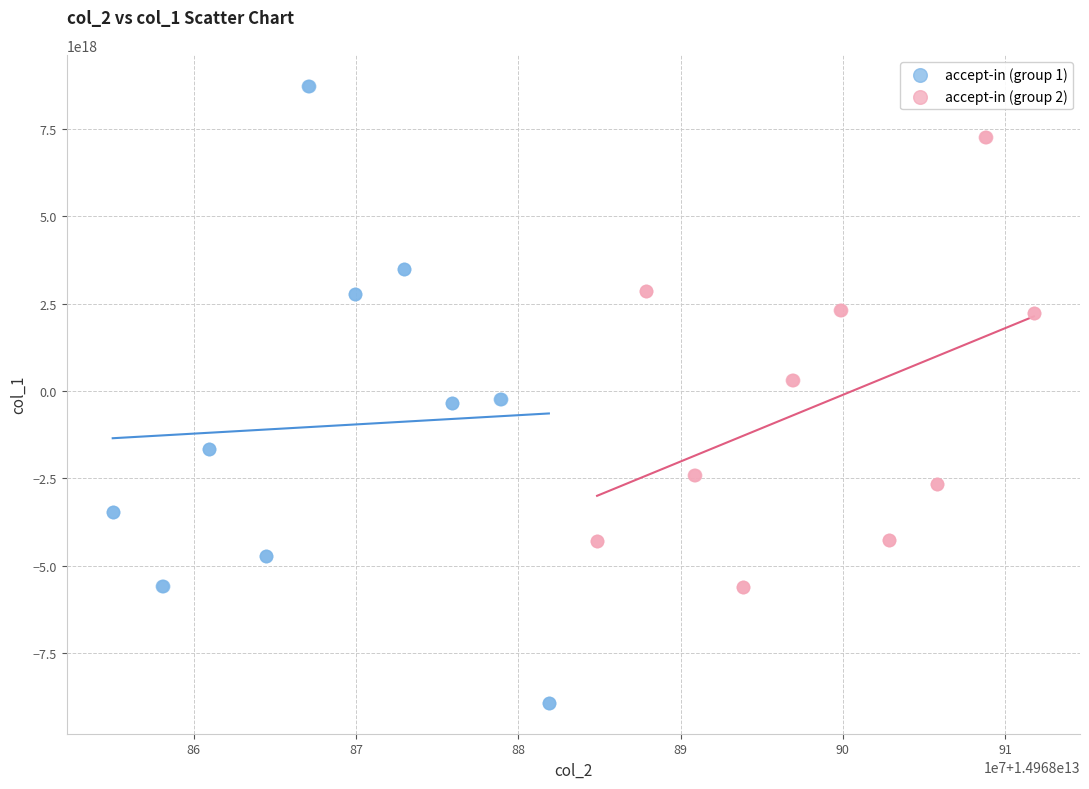

Which series has the largest Y range (max minus min)?

accept-in (group 1)